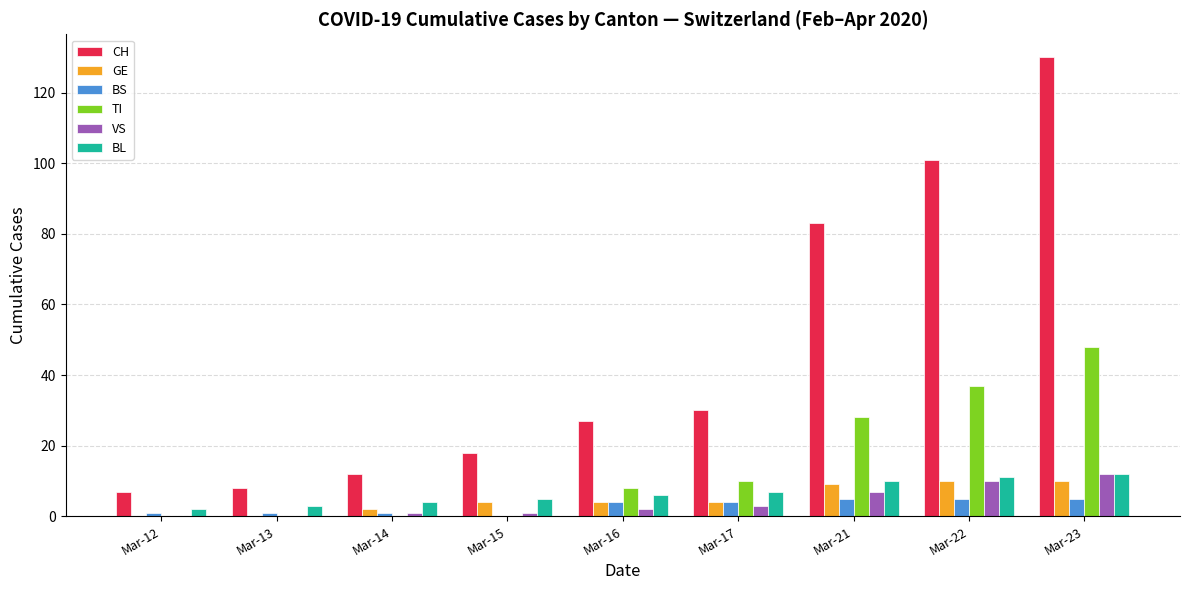

What is the maximum value for CH?

130